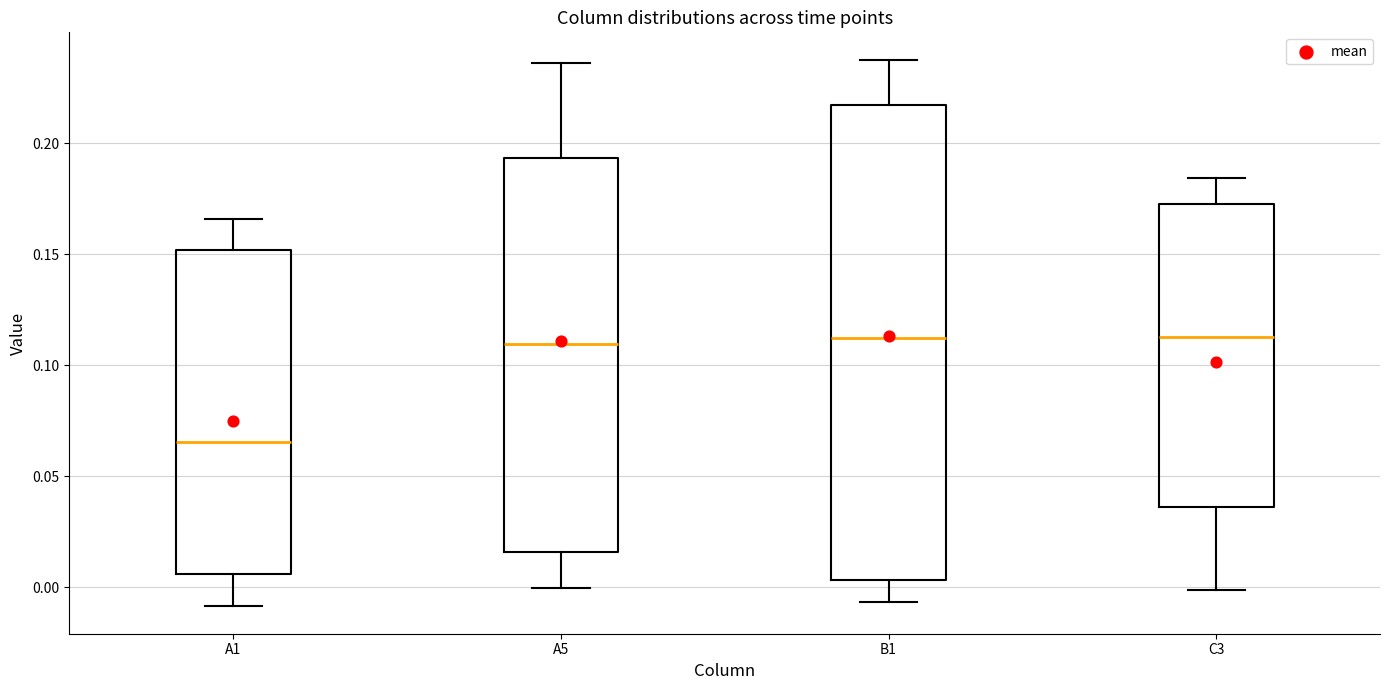

Where is the upper edge of the box for C3 on the y-axis? The values are not printed on the chart, so give them approximately, as read against the axis.

0.175